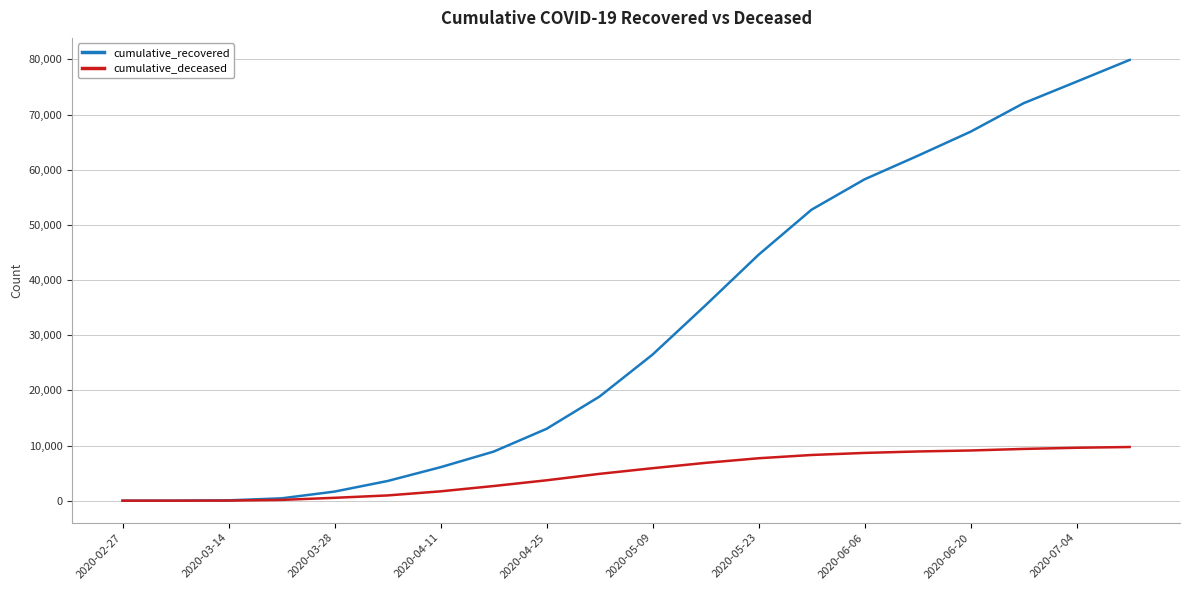

List the series in order of their peak value, highest first.

cumulative_recovered, cumulative_deceased